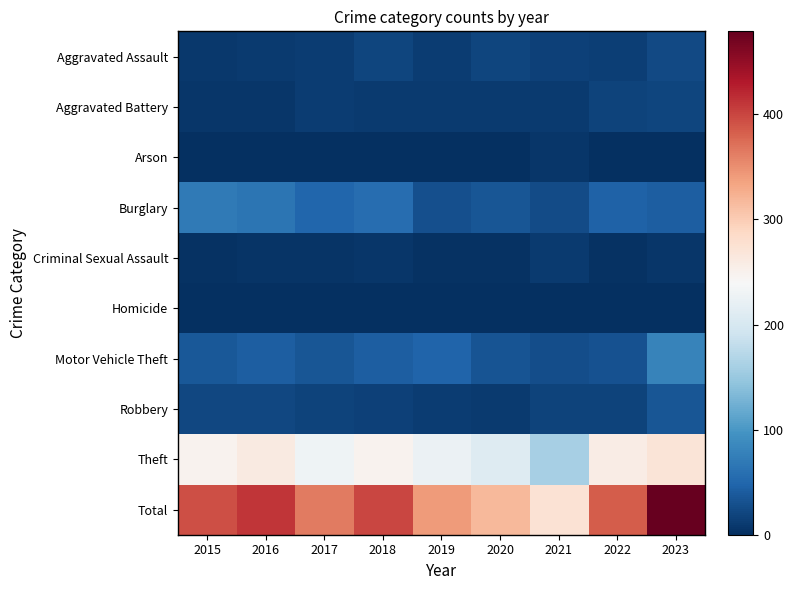

What is the maximum value shown in the chart?

479